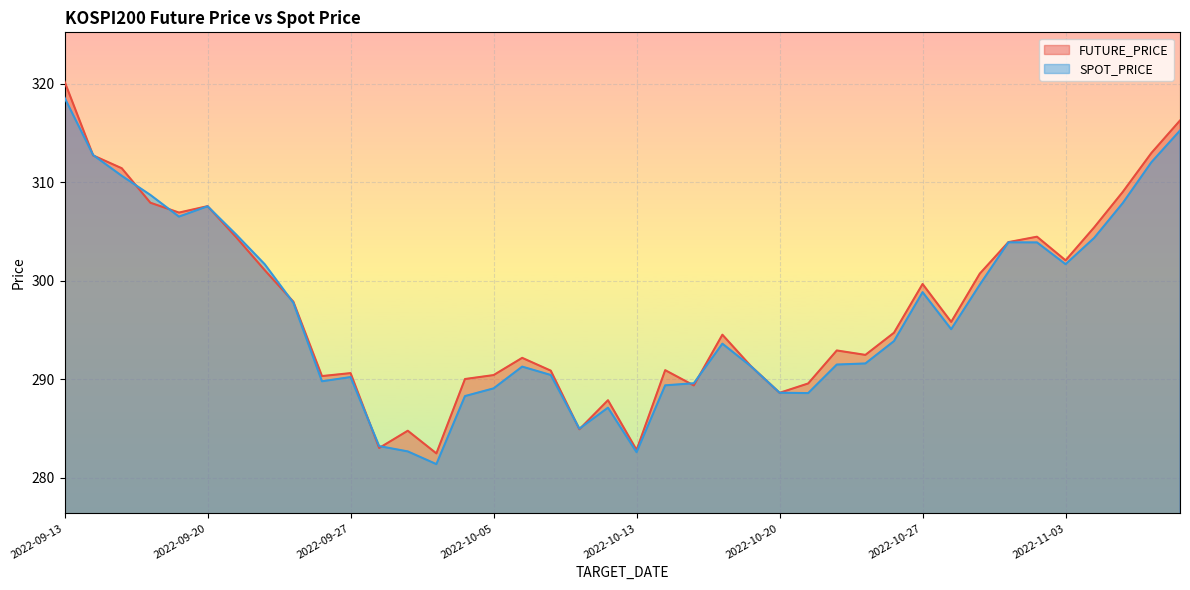

How many interior local peaks does the FUTURE_PRICE series have?

10